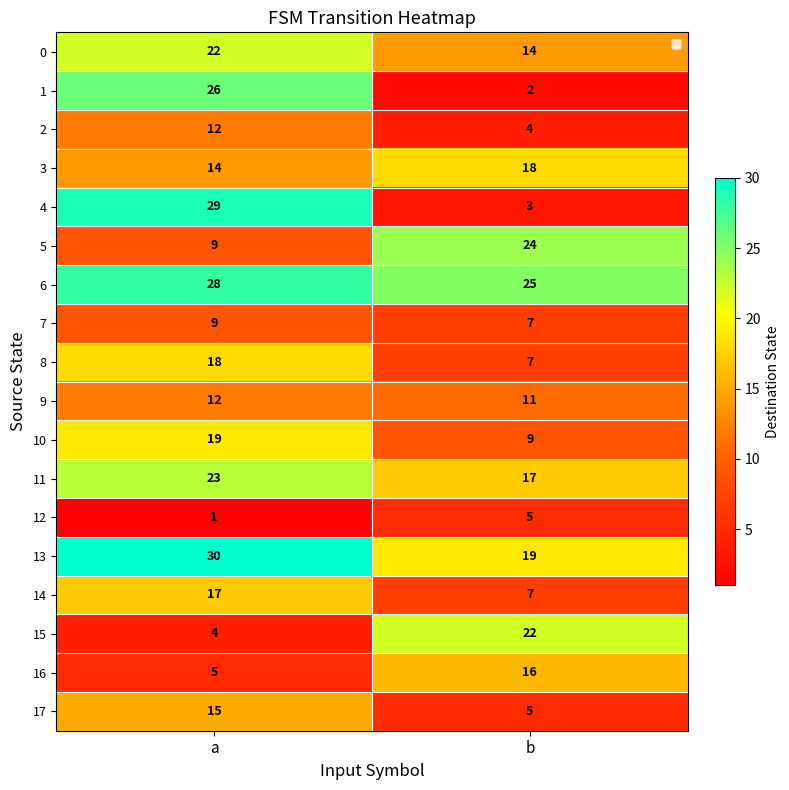

Which label corresponds to the smallest value in the chart?

a